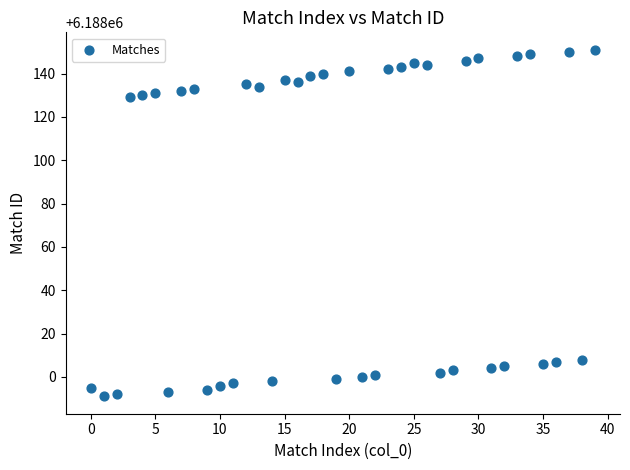

What is the range of Y values (max minus min)?

160